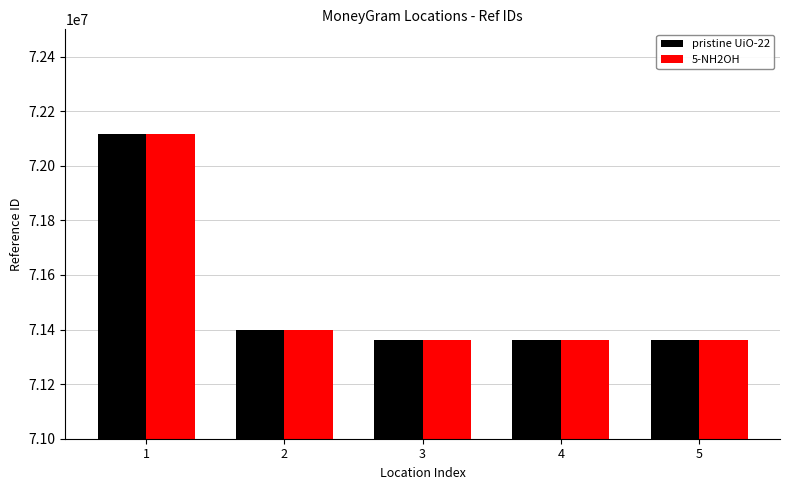

Where is pristine UiO-22 nearest to the value 71738787?

2